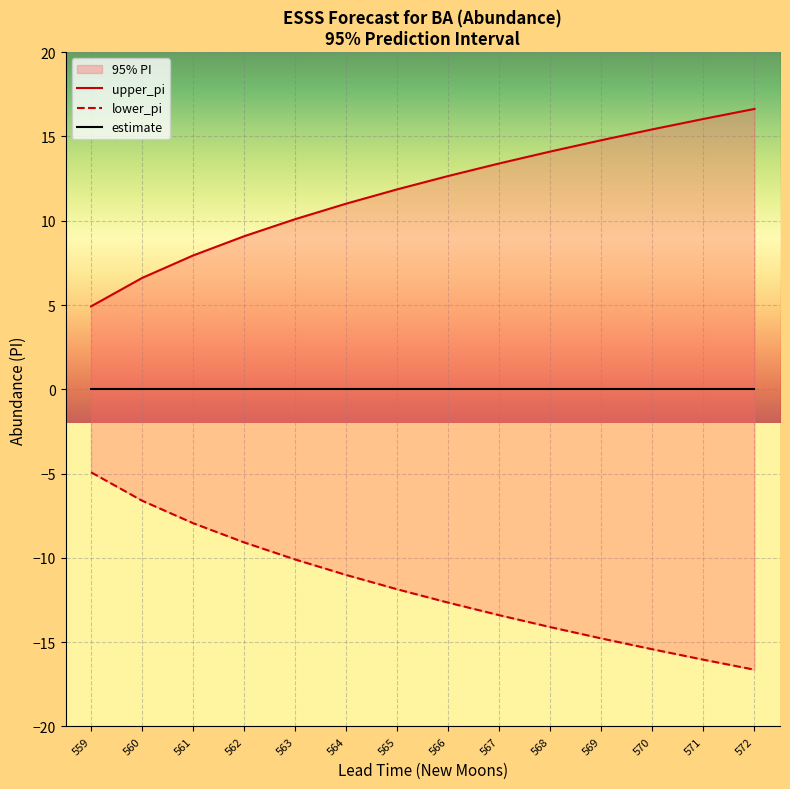

True or false: upper_pi and lower_pi cross at least once.

False